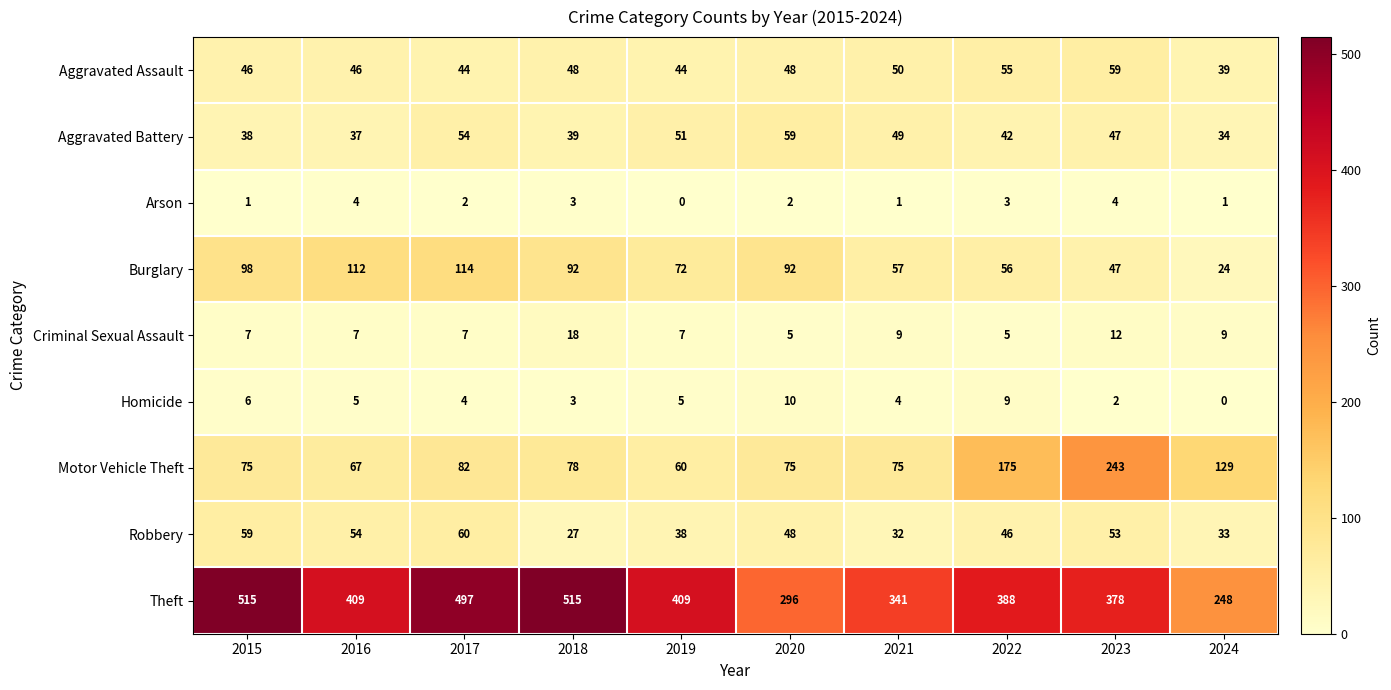

How many series are shown in this chart?

9